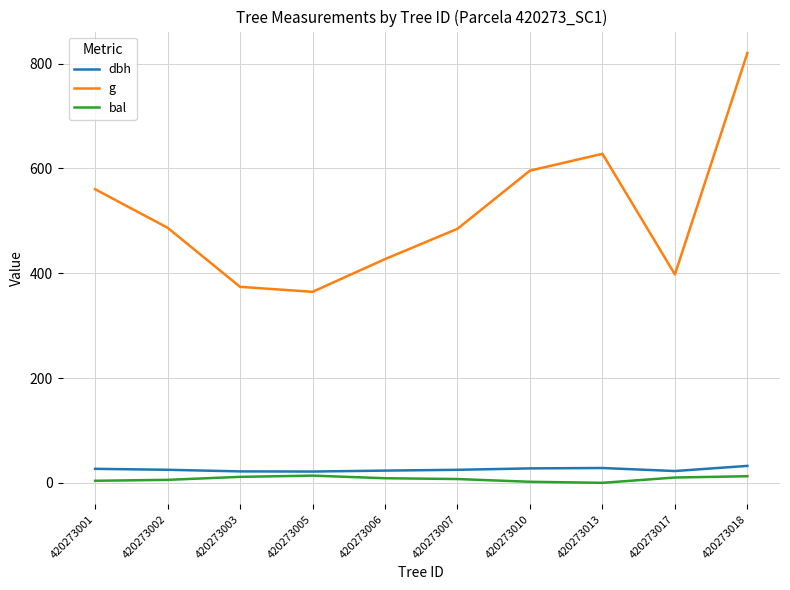

Is it true that dbh equals 32.3 at 420273018?

True